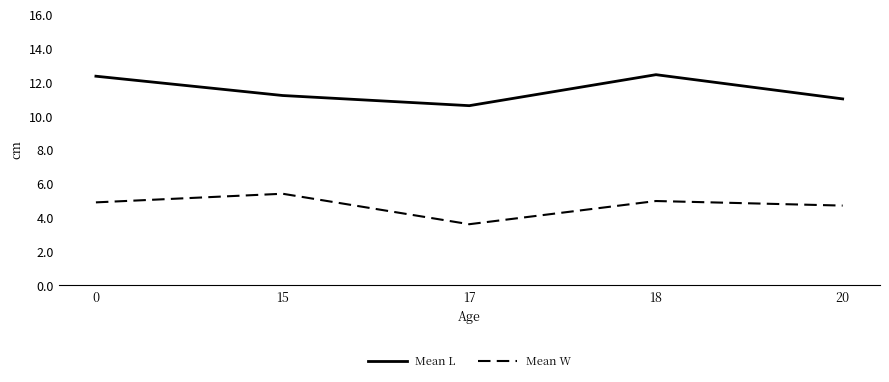

What is the sum of all Mean L values?

57.6